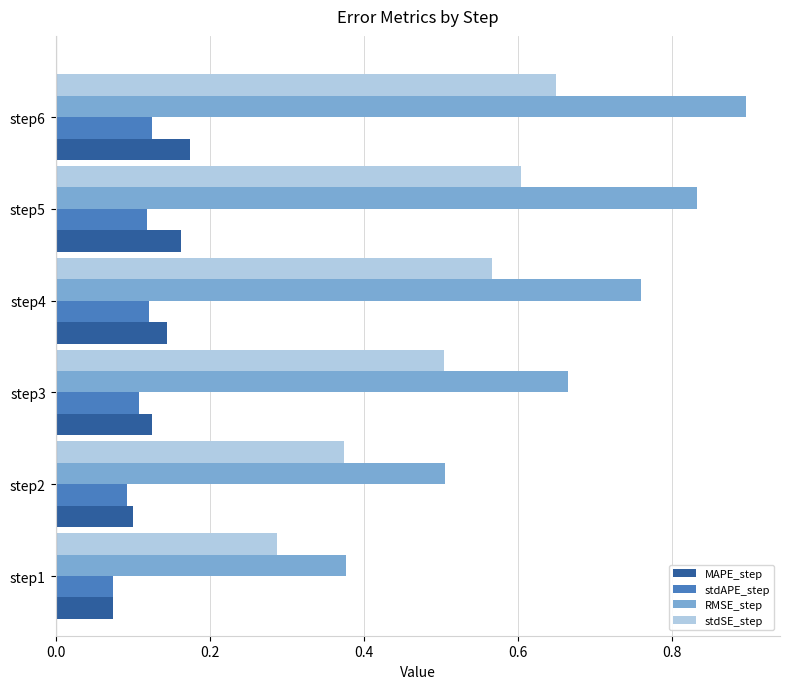

Which label corresponds to the largest value in the chart?

step6